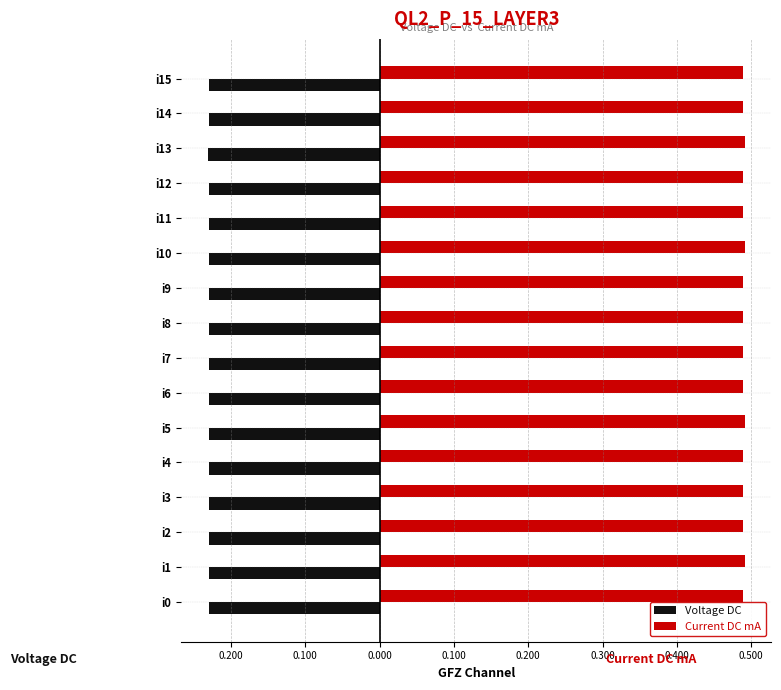

Rank the series by their maximum value, from lowest to highest.

Voltage DC, Current DC mA